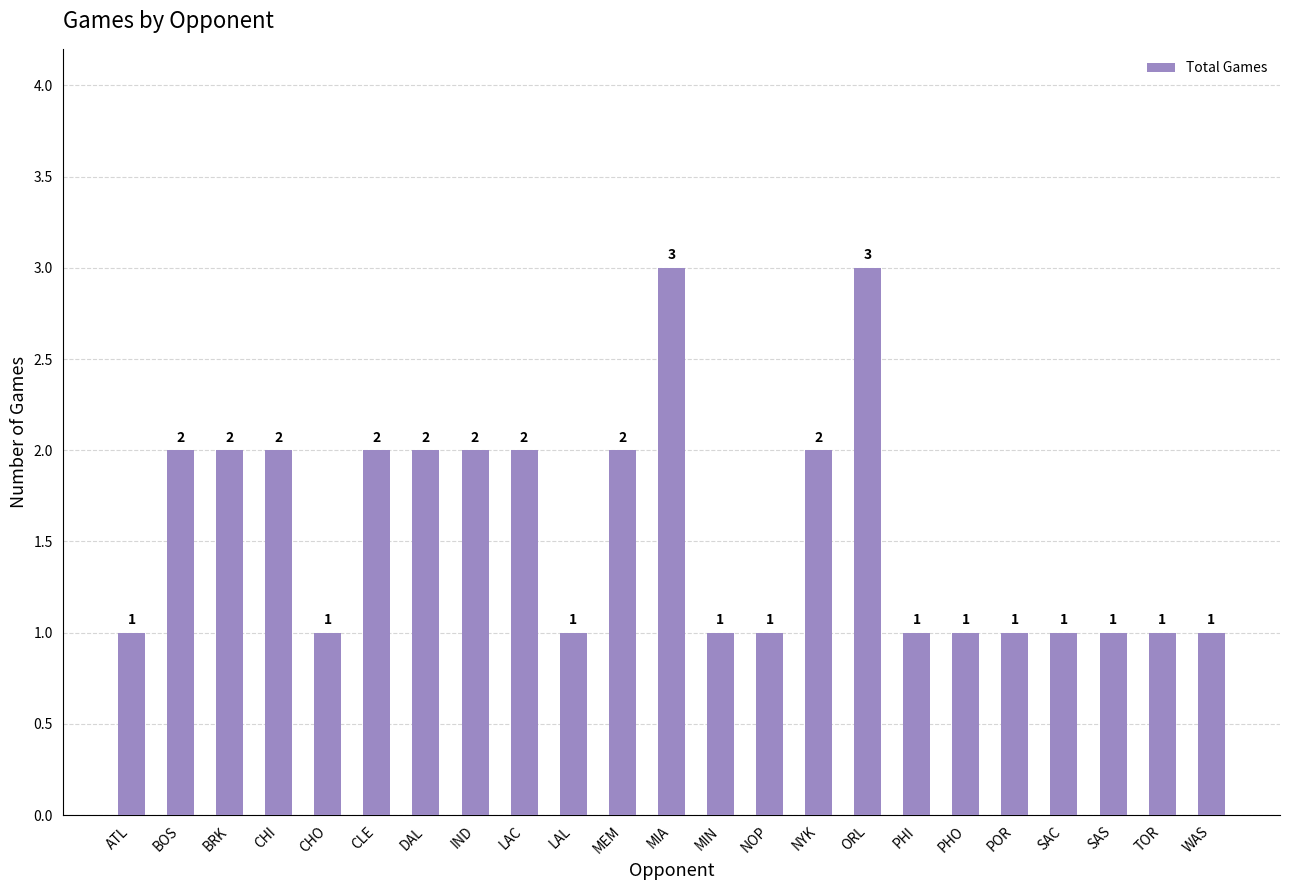

What is the maximum value shown in the chart?

3